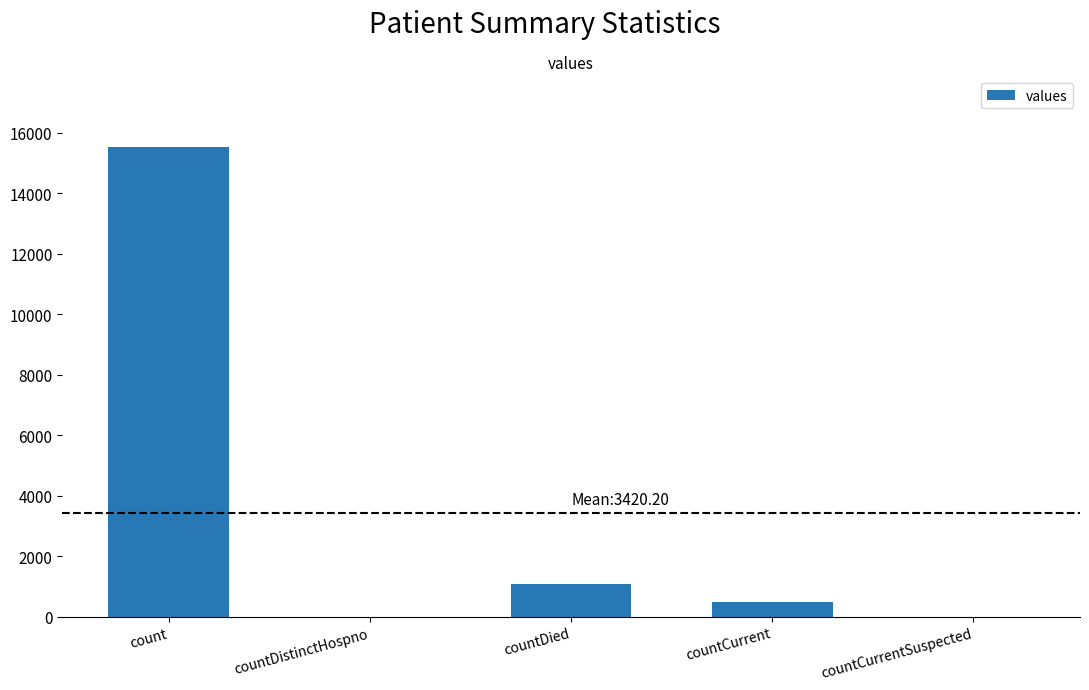

At which label is the value closest to 7766?

countDied